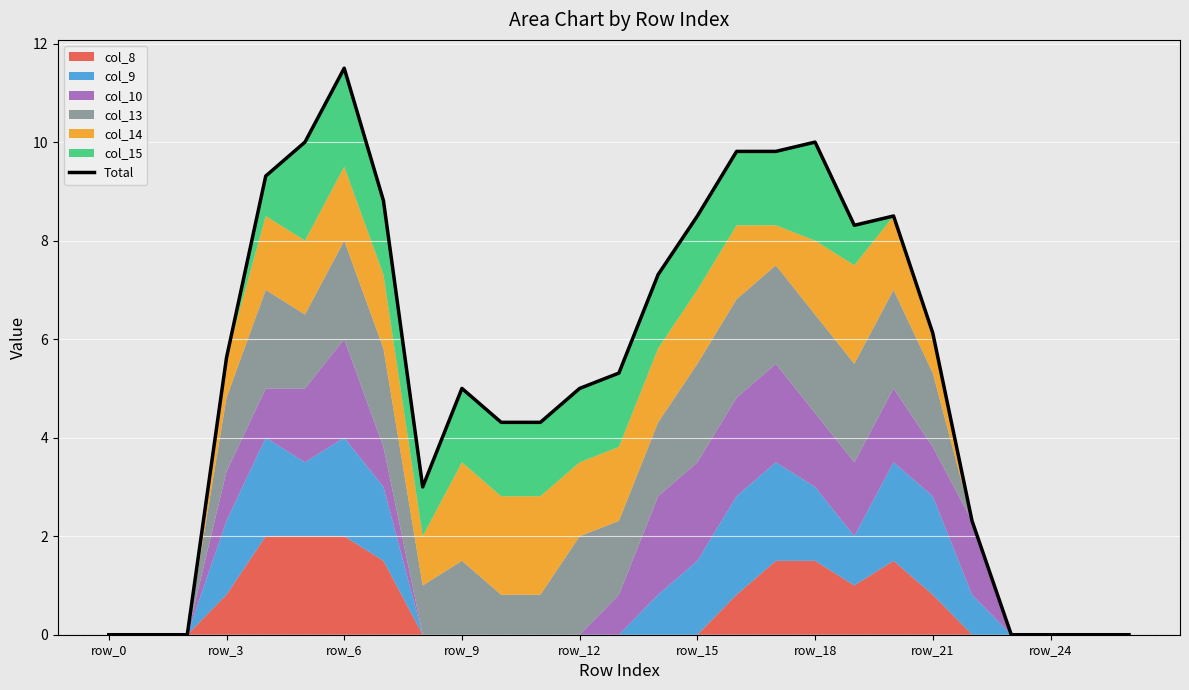

What is the difference between the values at 19 and 9?

3.3